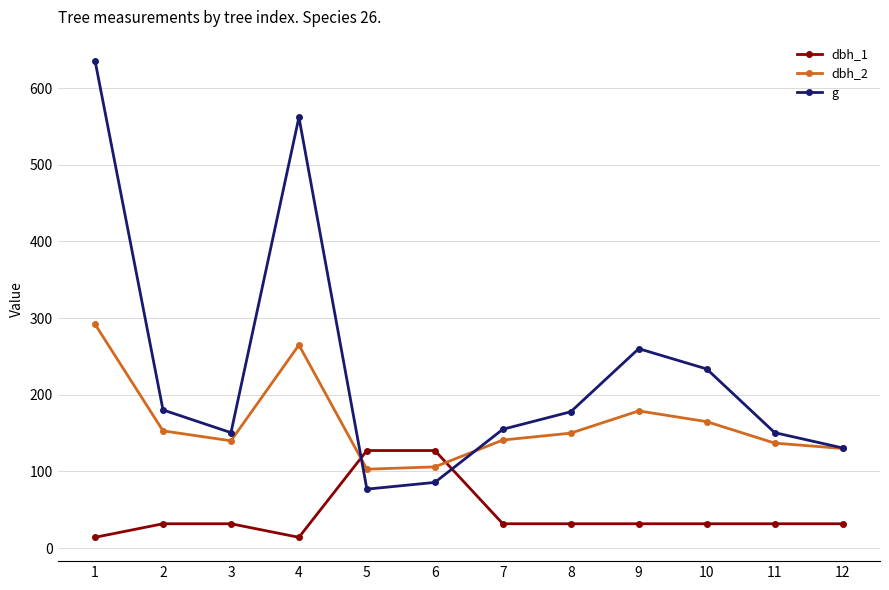

What is the difference between the highest and lowest values at 11?

118.8